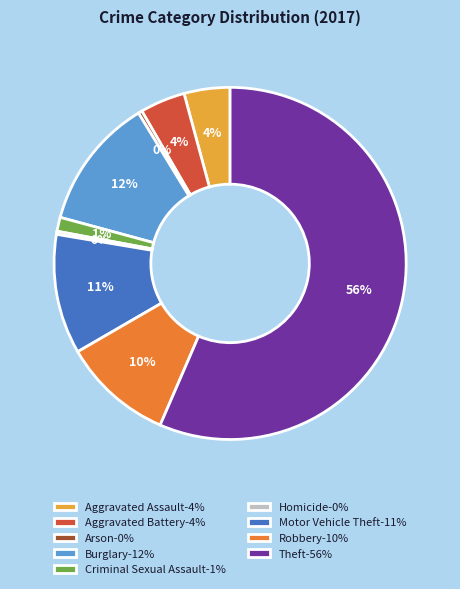

Between Arson and Motor Vehicle Theft, which is larger?

Motor Vehicle Theft